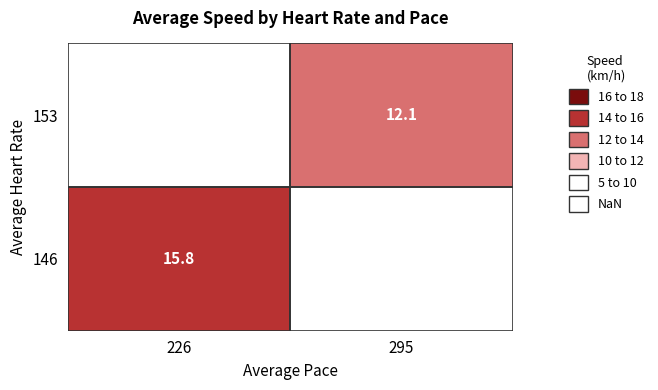

The 146 series shows 15.8 at 226. True or false?

True